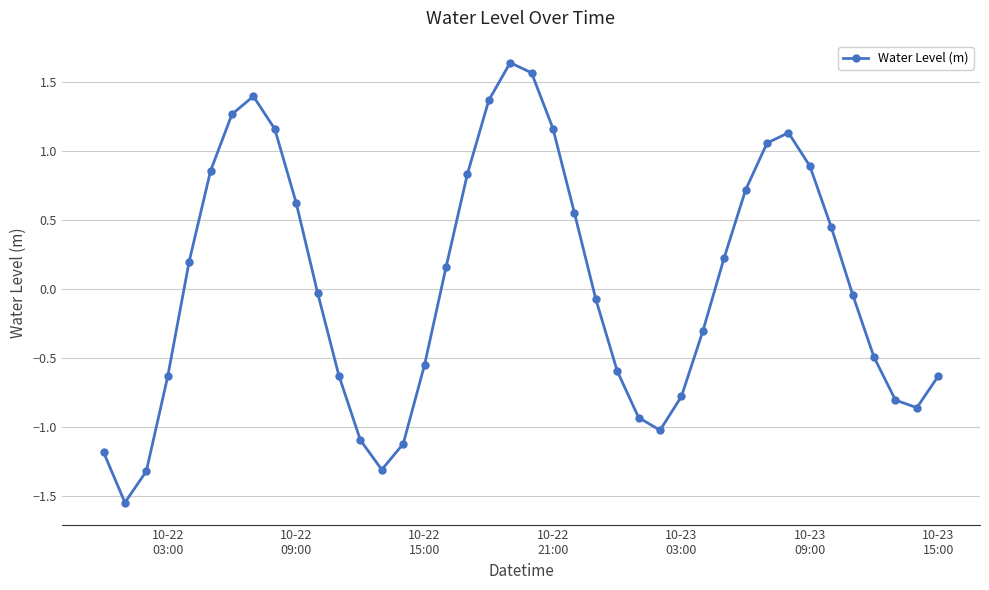

Does the chart have visible grid lines?

Yes